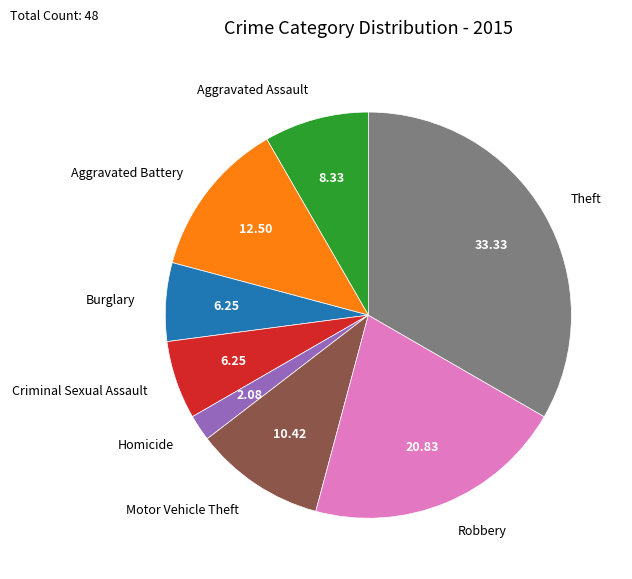

What is the ratio of the value at Theft to the value at Homicide?

16.0